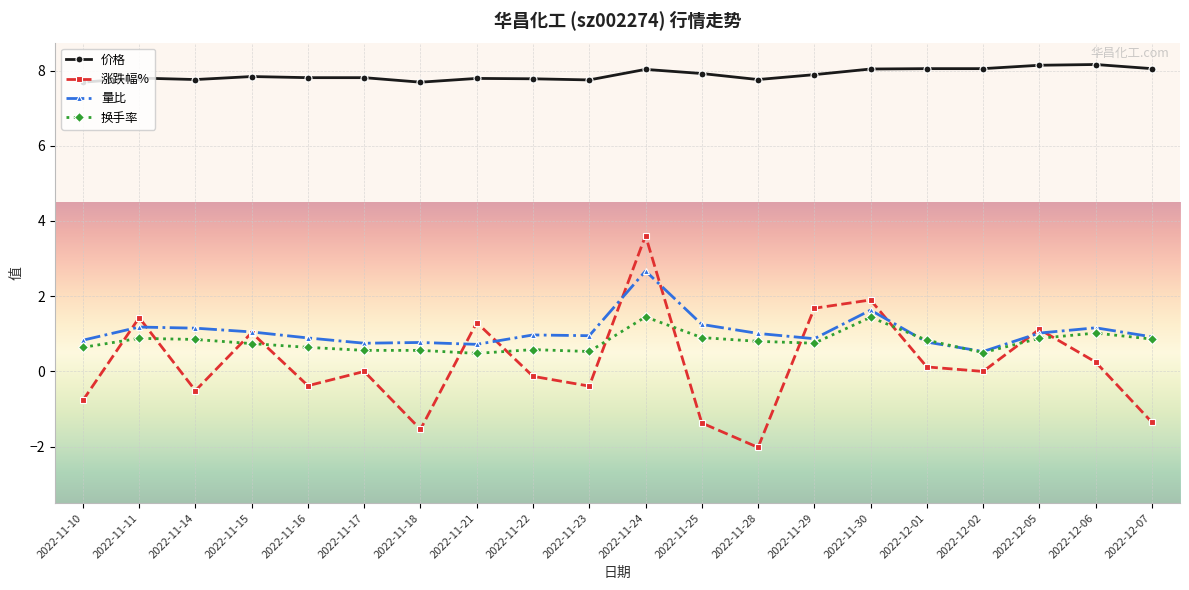

How many data points does each series have?

20